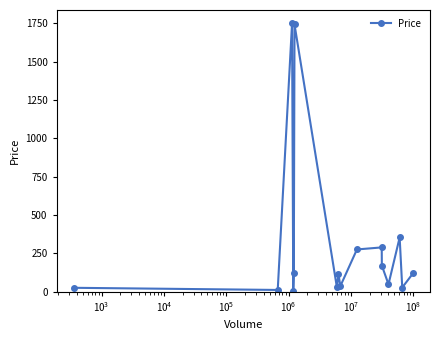

What is the difference between the second highest and minimum values?

1740.7